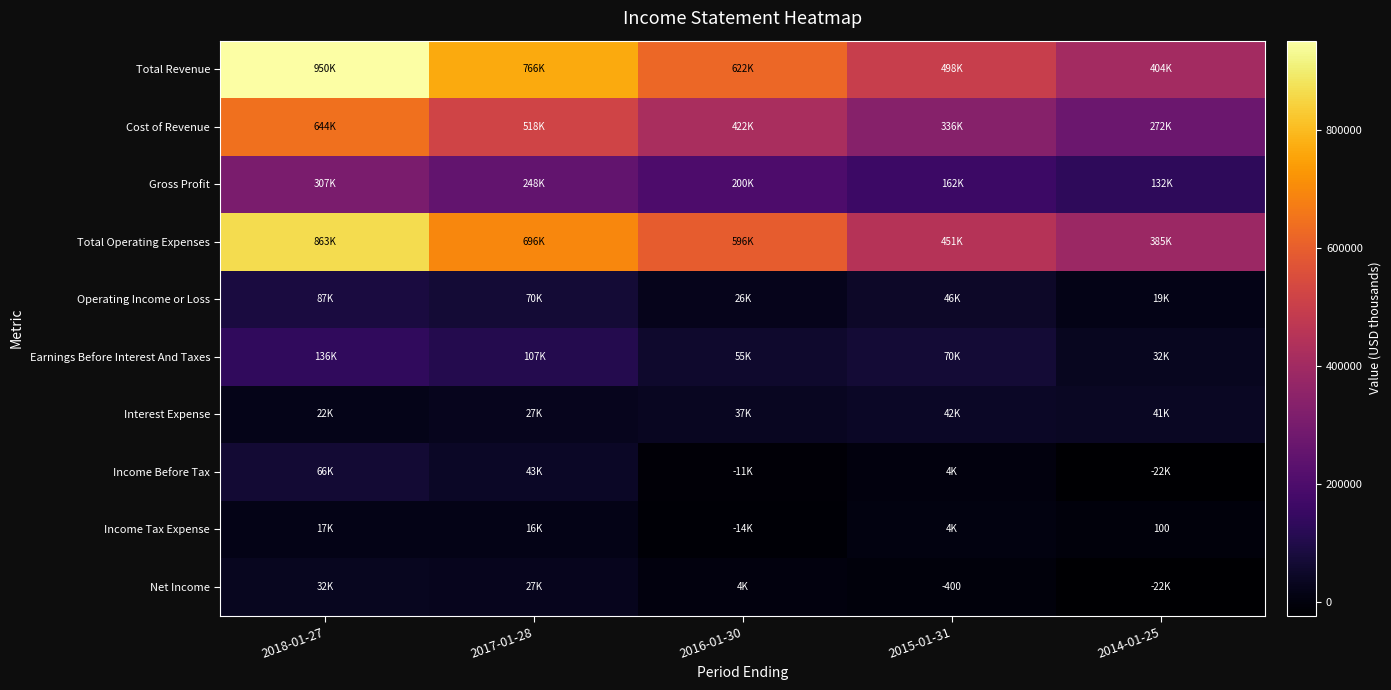

List the labels in order of Earnings Before Interest And Taxes value, smallest first.

2014-01-25, 2016-01-30, 2015-01-31, 2017-01-28, 2018-01-27